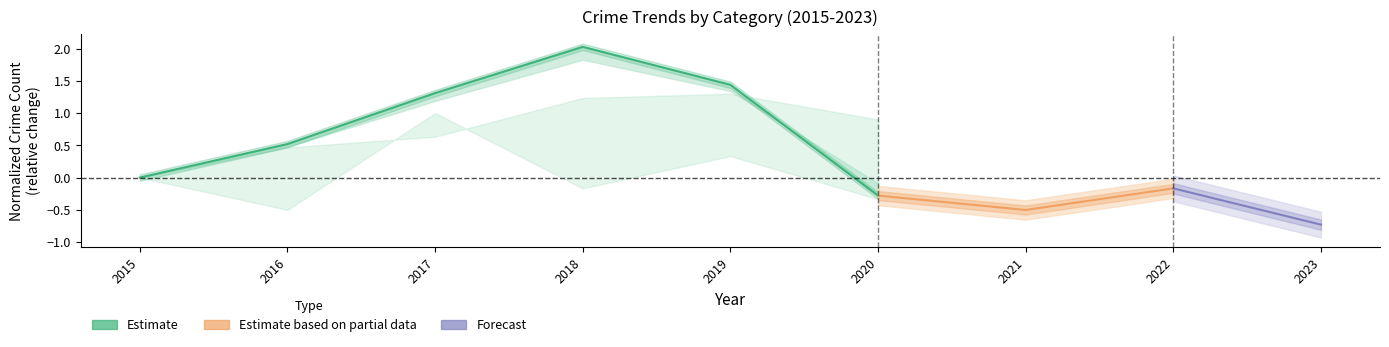

Does the chart display data point markers on the line(s)?

No